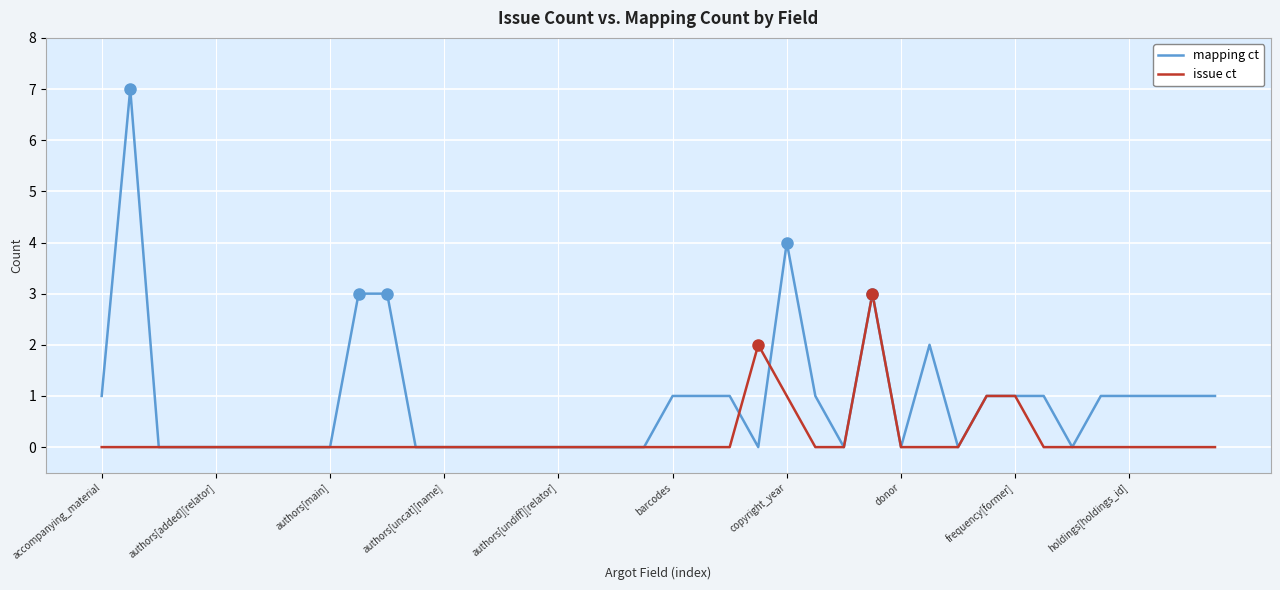

Which series has the widest spread of values?

mapping ct